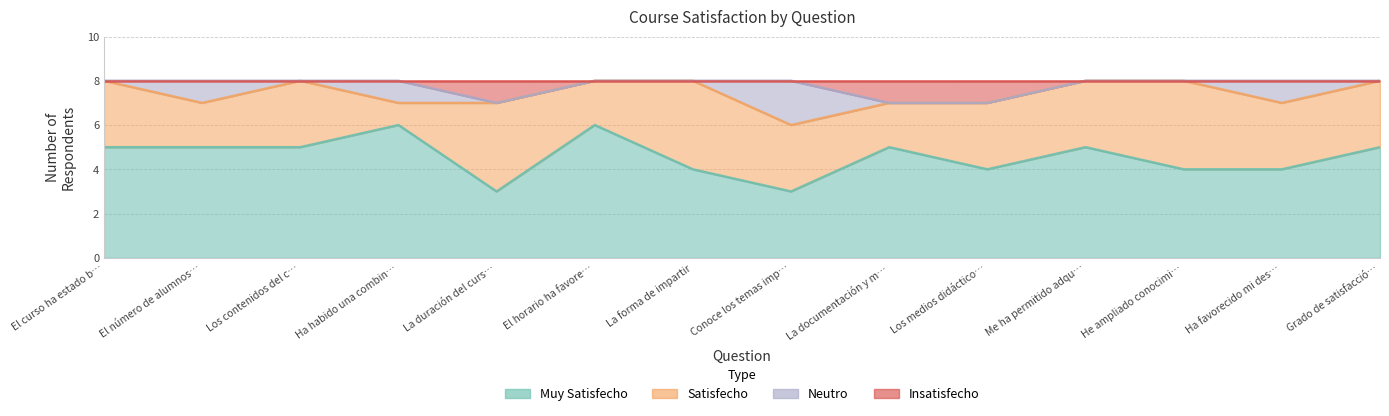

What position from the right is Ha favorecido mi des…?

2